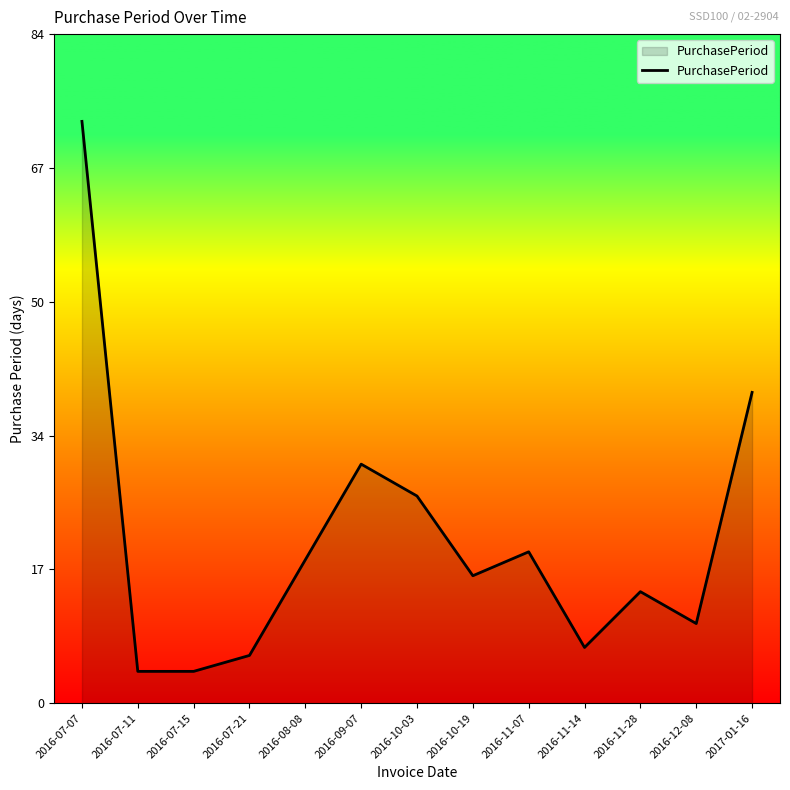

What is the sum of all values?

266